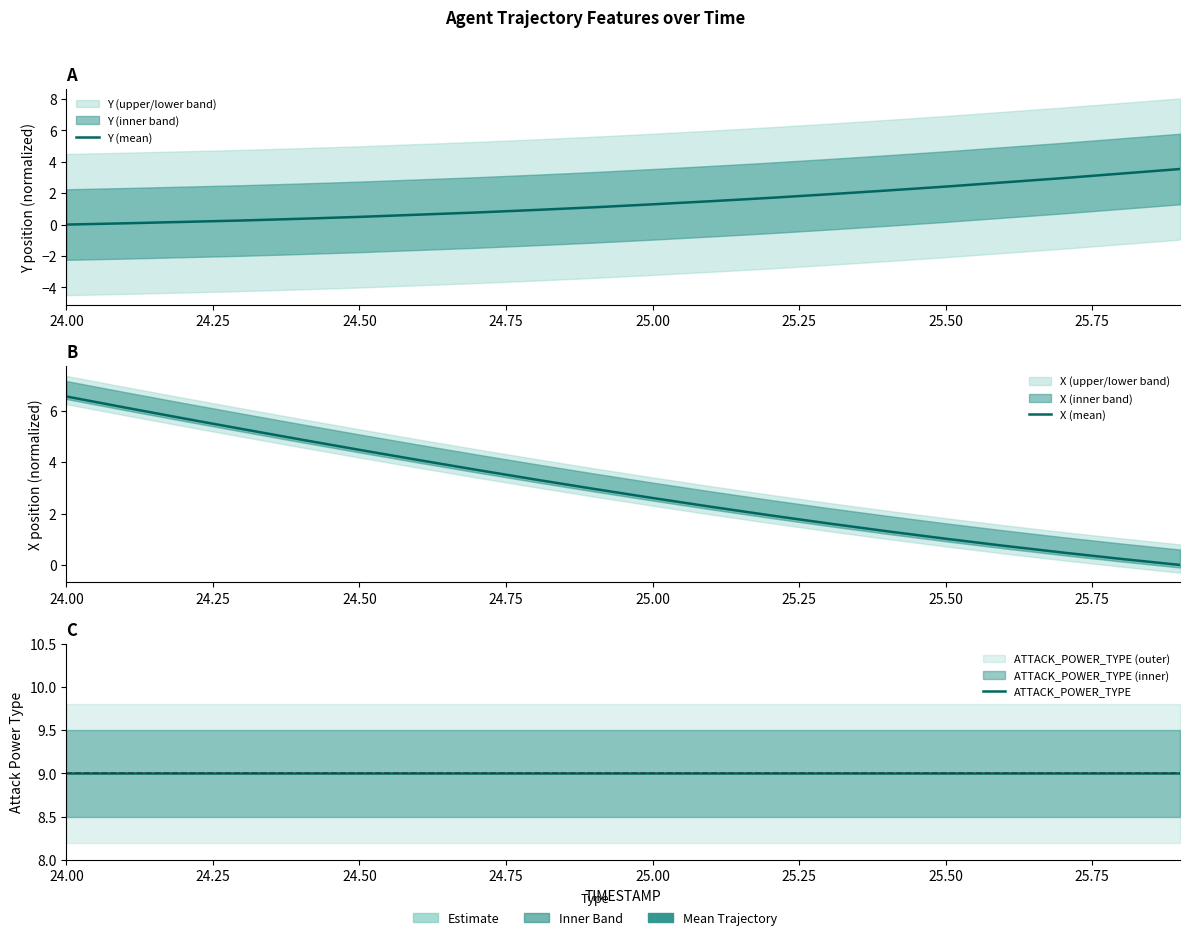

True or false: ATTACK_POWER_TYPE has more than 0 points higher than both neighbors.

False